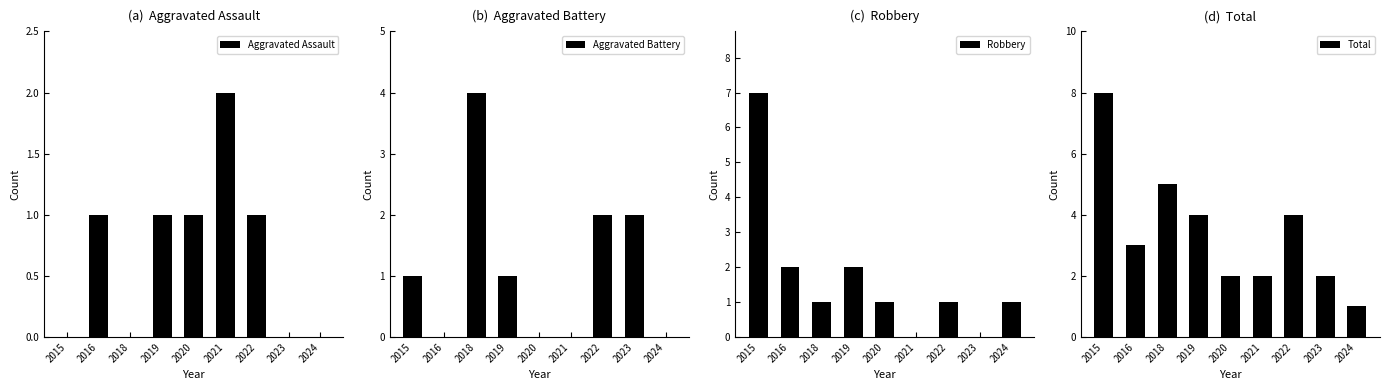

Read the Robbery value at 2022.

1